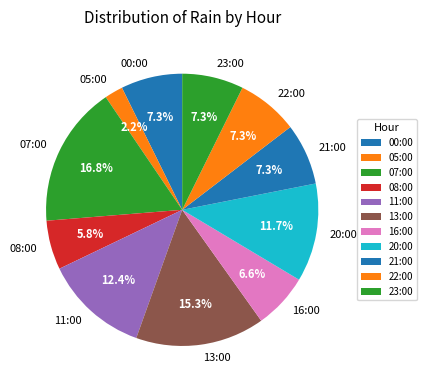

Combined, do 08:00 and 00:00 account for over 50%?

No